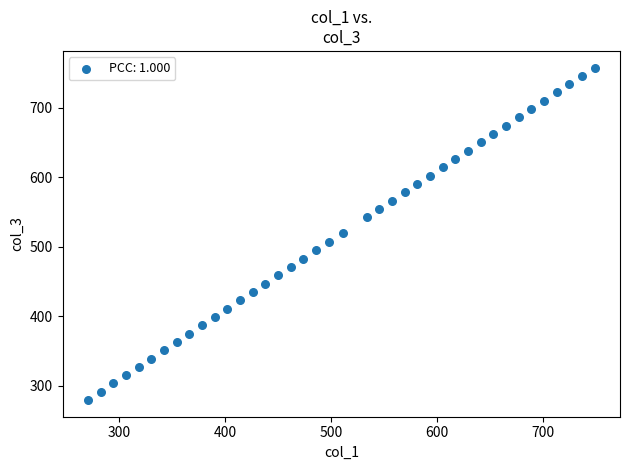

What is the range of Y values (max minus min)?

478.2